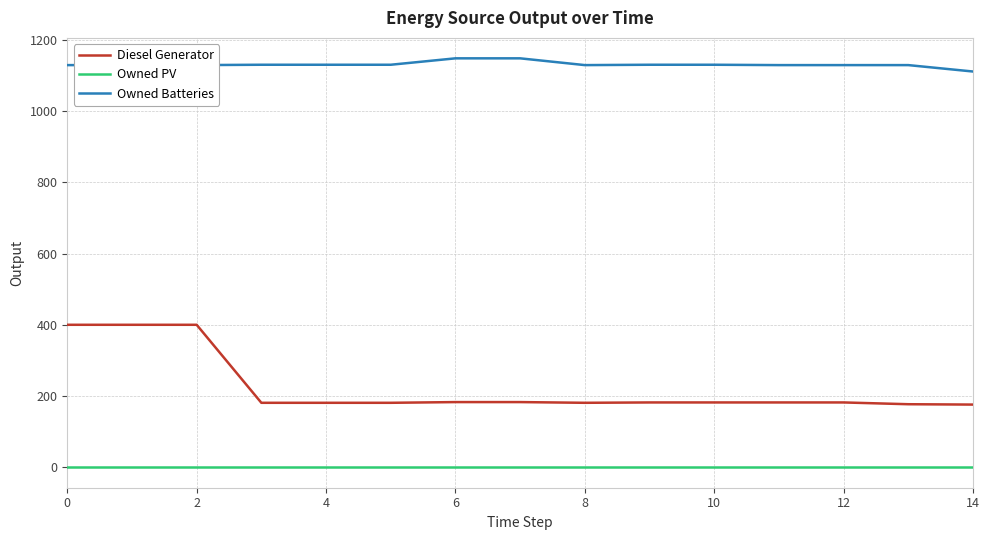

Which series has the largest range (max minus min)?

Diesel Generator